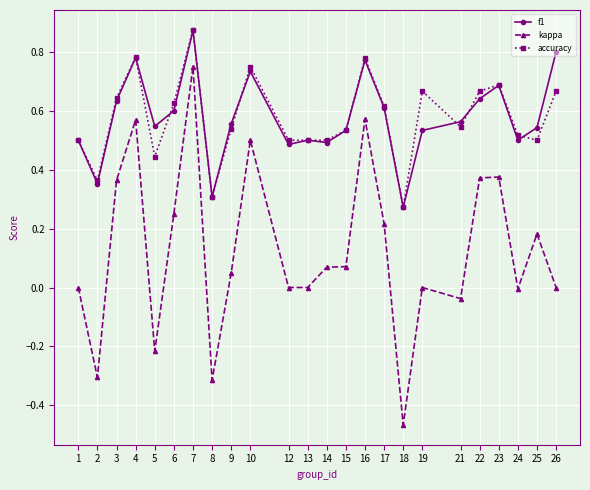

Which label corresponds to the smallest value in the chart?

18